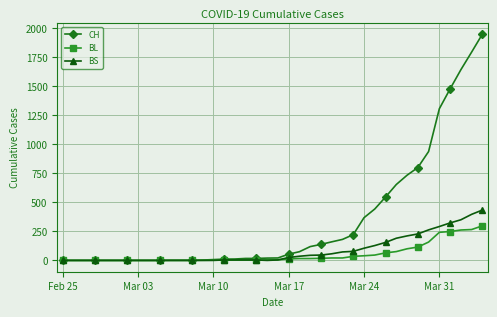

What is the highest value of the CH series?

1950